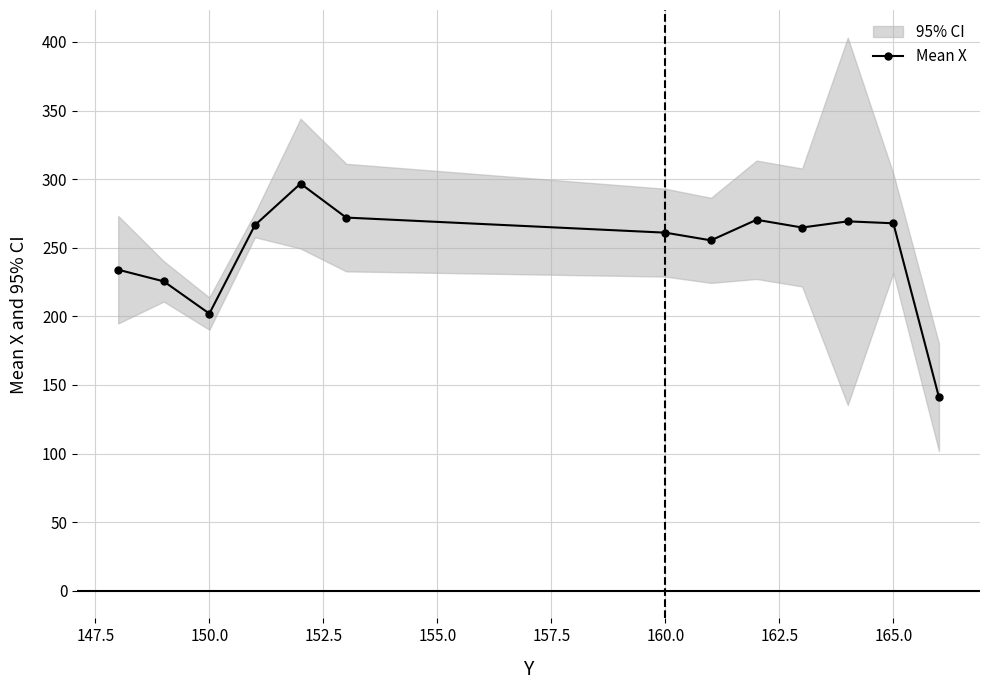

Is this an area chart (filled region under the line)?

No